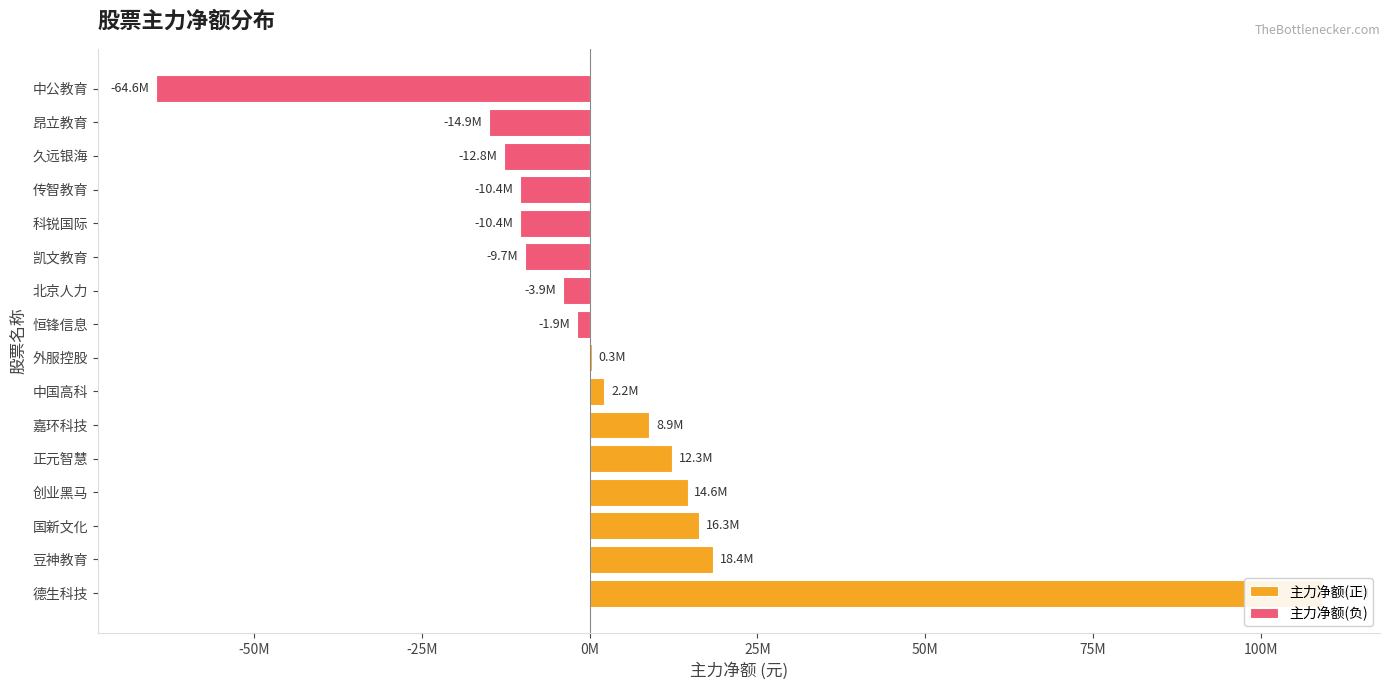

At how many categories does at least one series exceed 3874404?

6